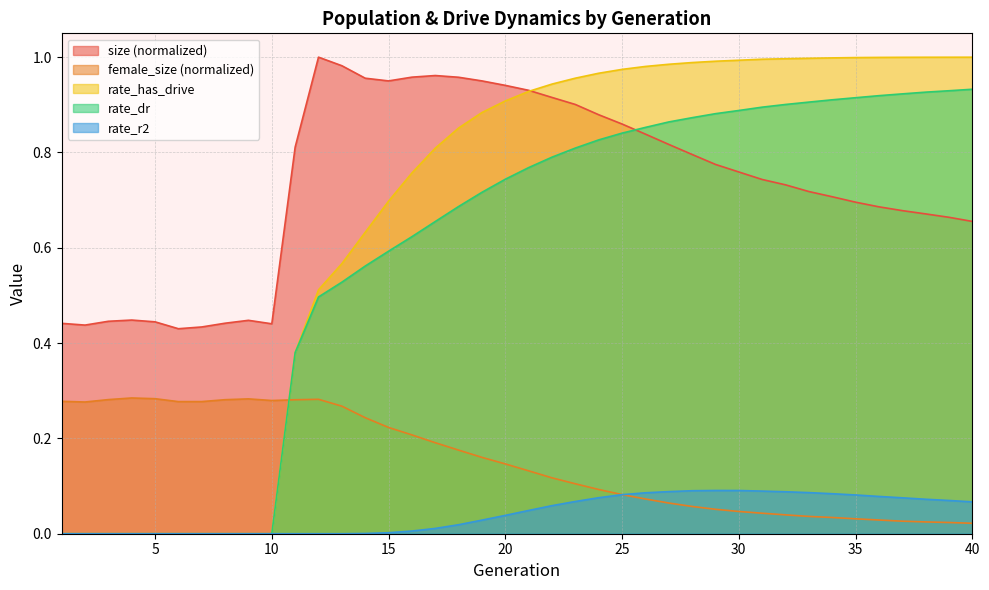

True or false: size and rate_r2 cross at least once.

False